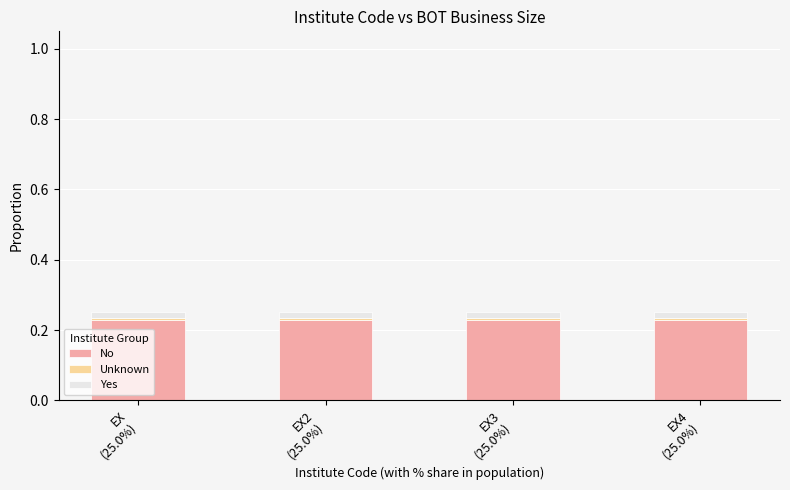

How many distinct data groups are displayed?

3